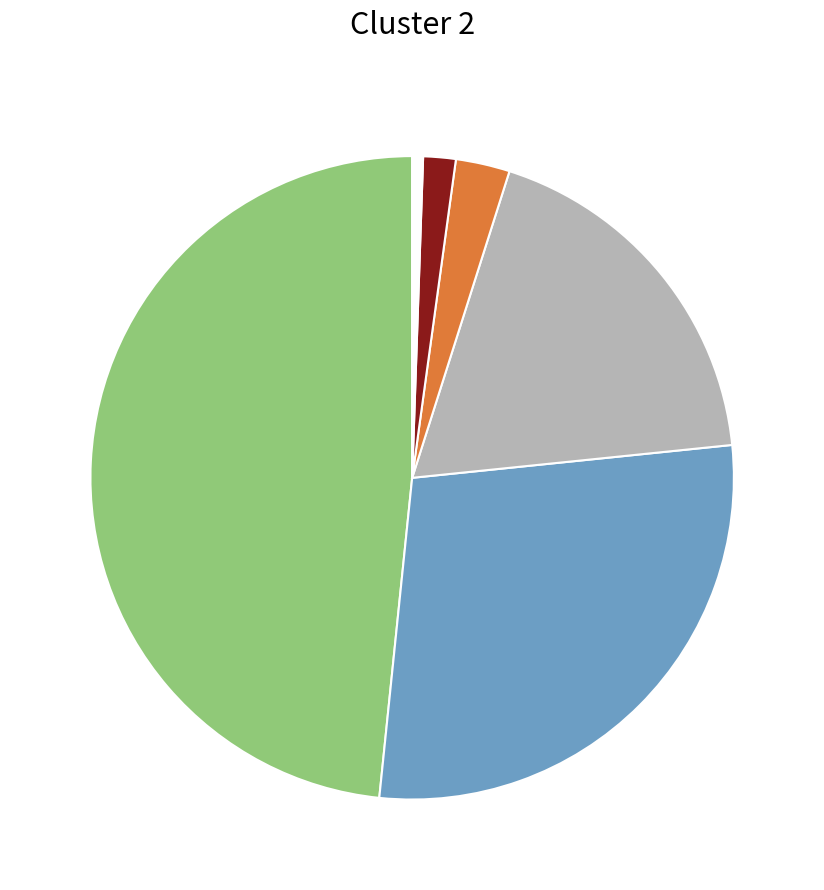

Which slice is the smallest?

No calificado